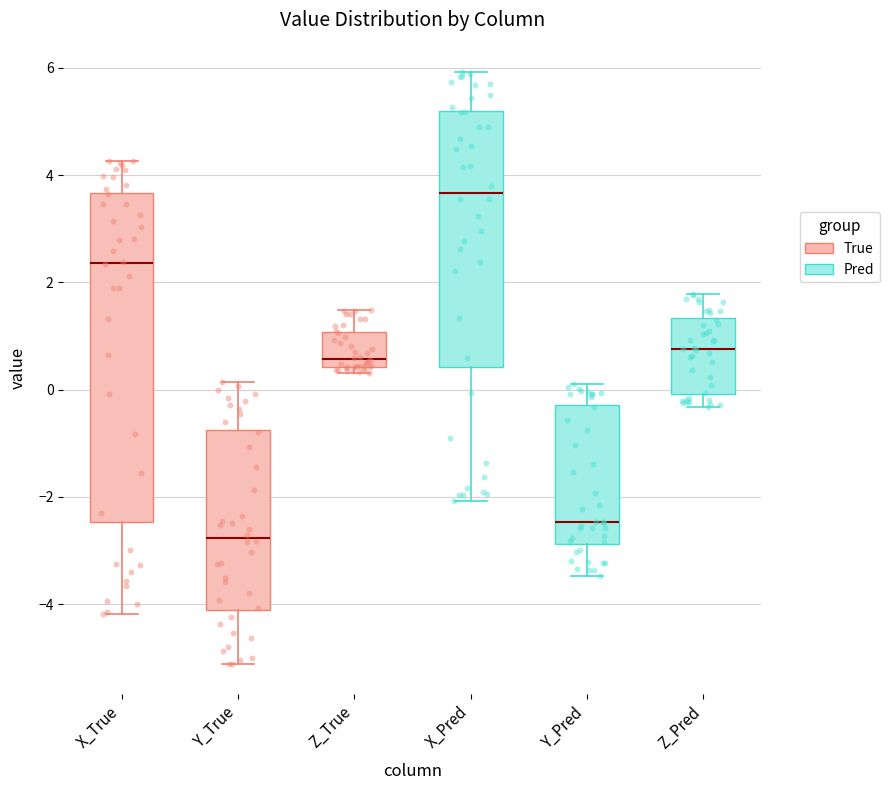

Which box's median line is the highest?

X_Pred